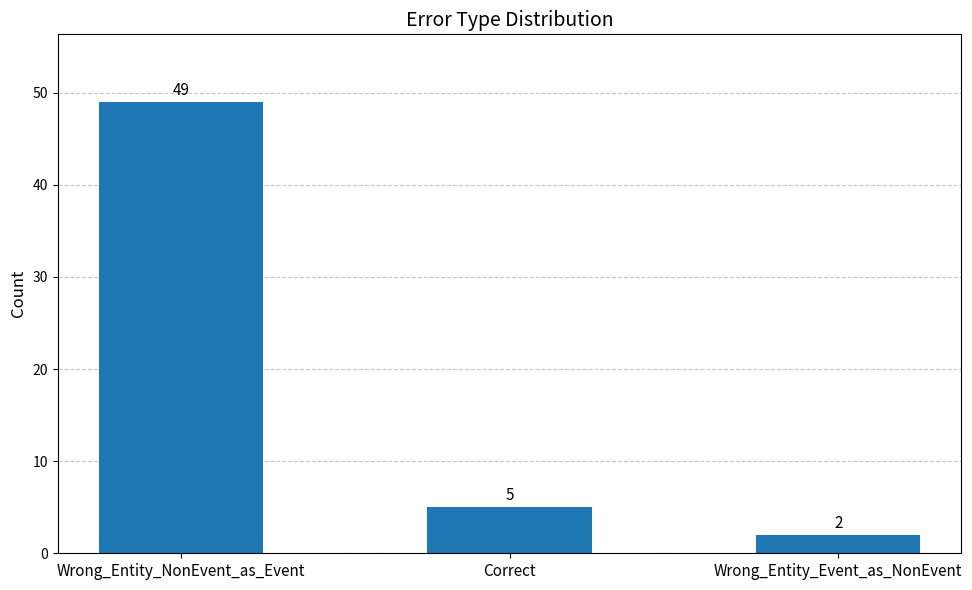

What is the sum of the values at Wrong_Entity_NonEvent_as_Event and Wrong_Entity_Event_as_NonEvent?

51